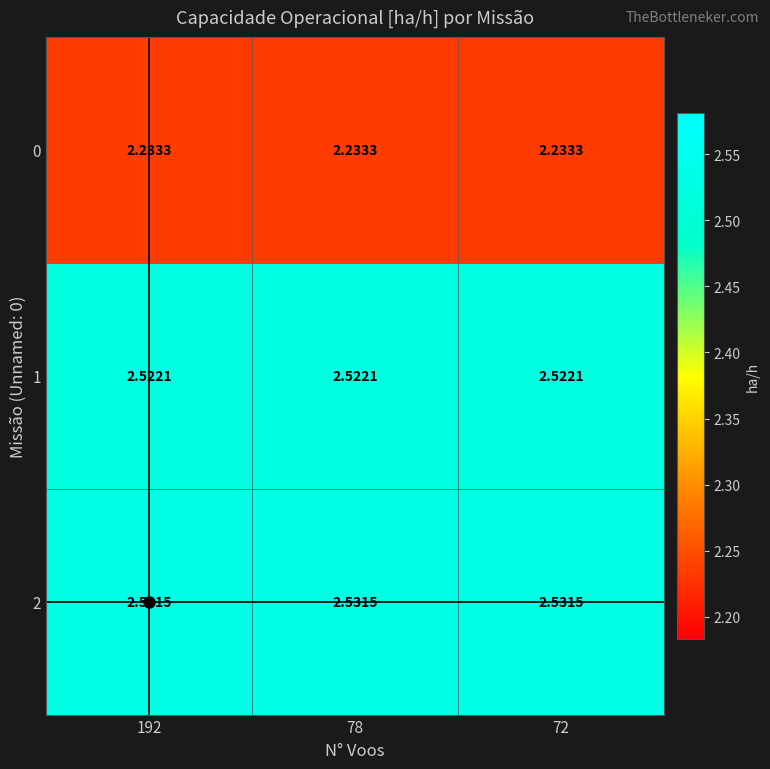

Is the value of 0 at 72 greater than the value of 2 at 72?

No